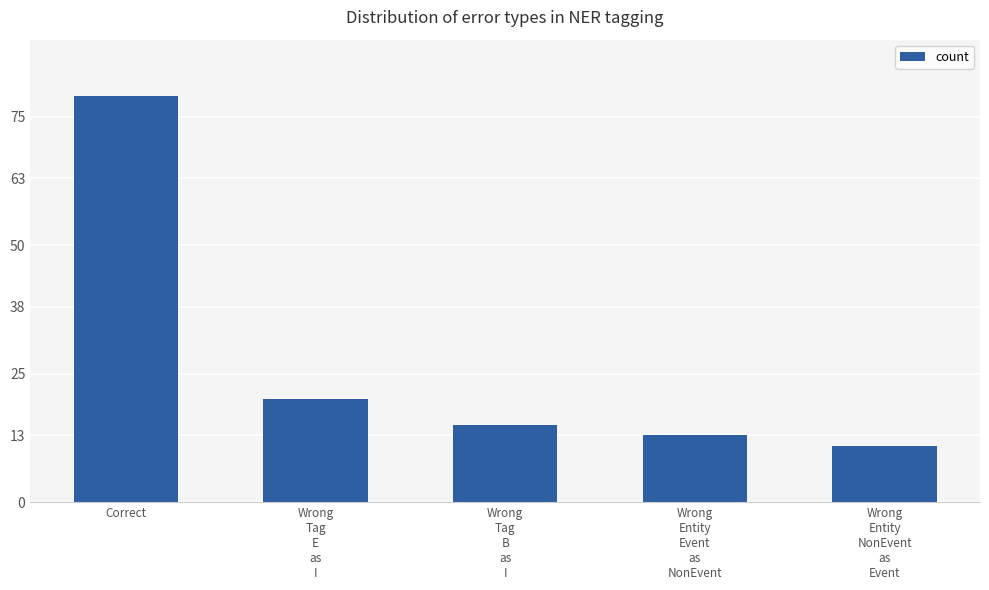

Which category has the lowest value across all series?

Wrong
Entity
NonEvent
as
Event